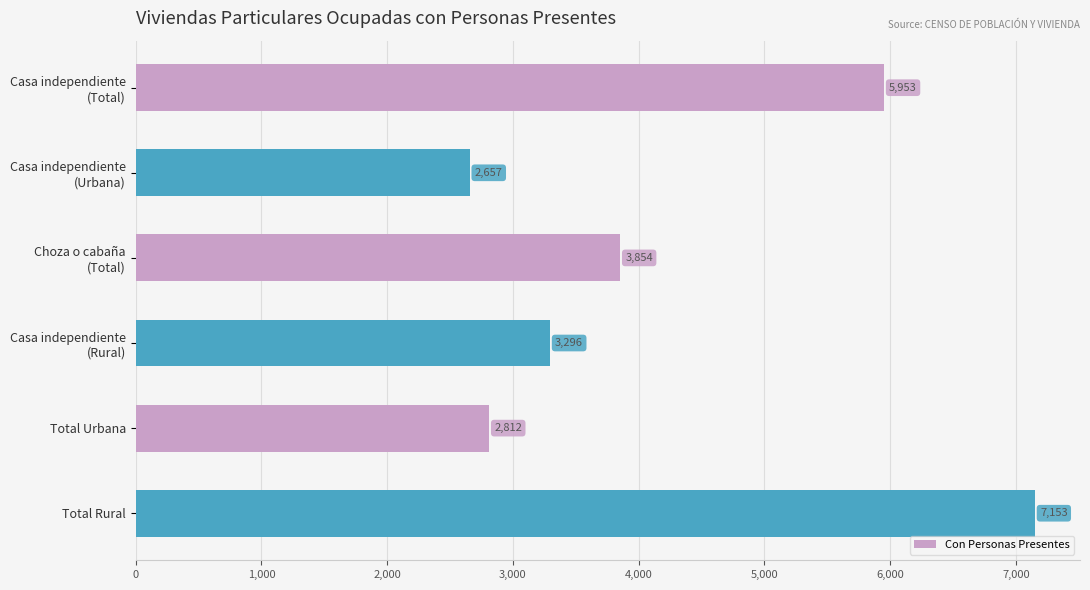

How many distinct data groups are displayed?

1